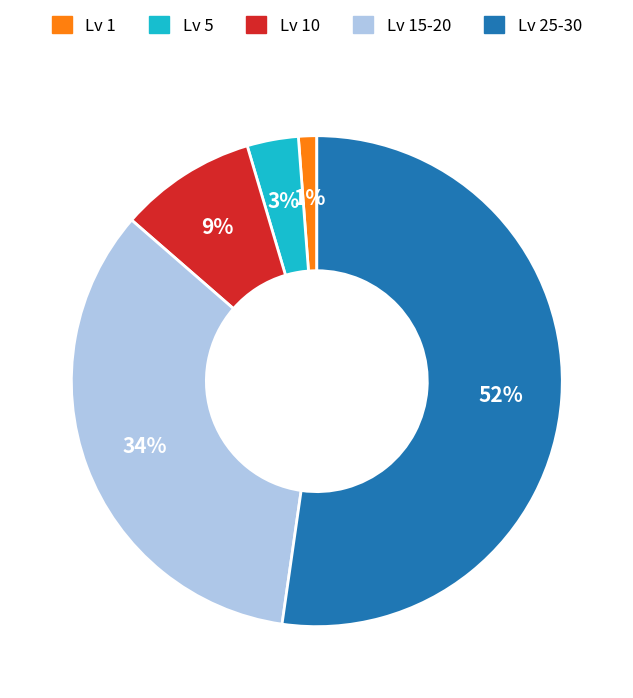

How many slices are in this pie chart?

5